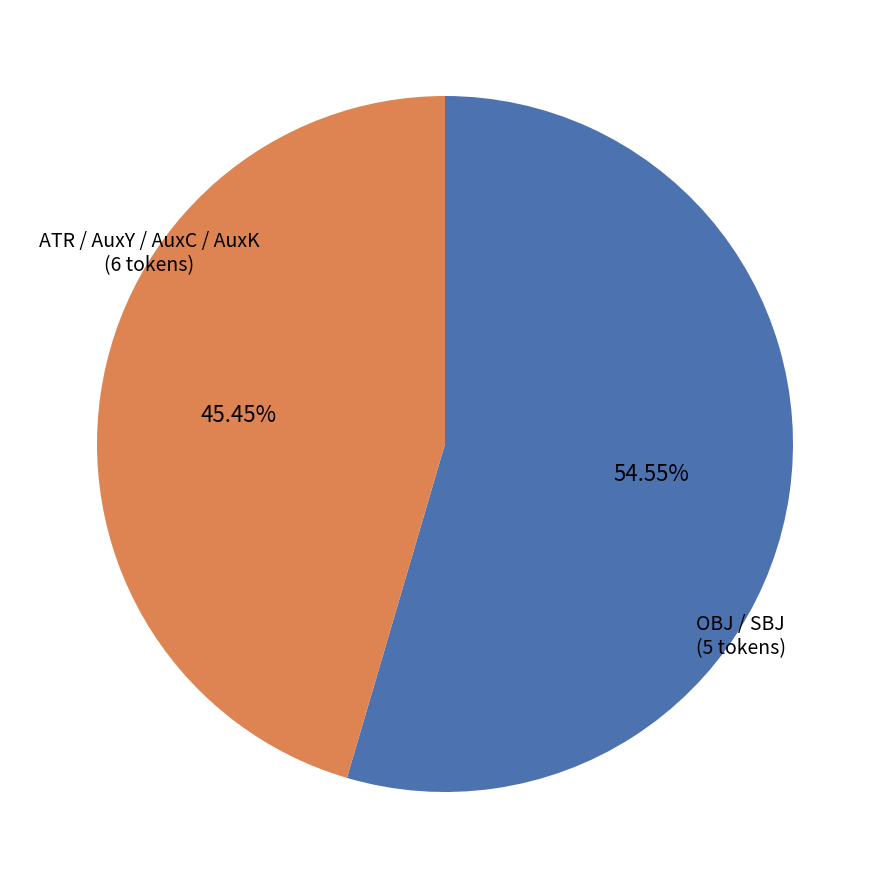

How many segments does this pie chart have?

2